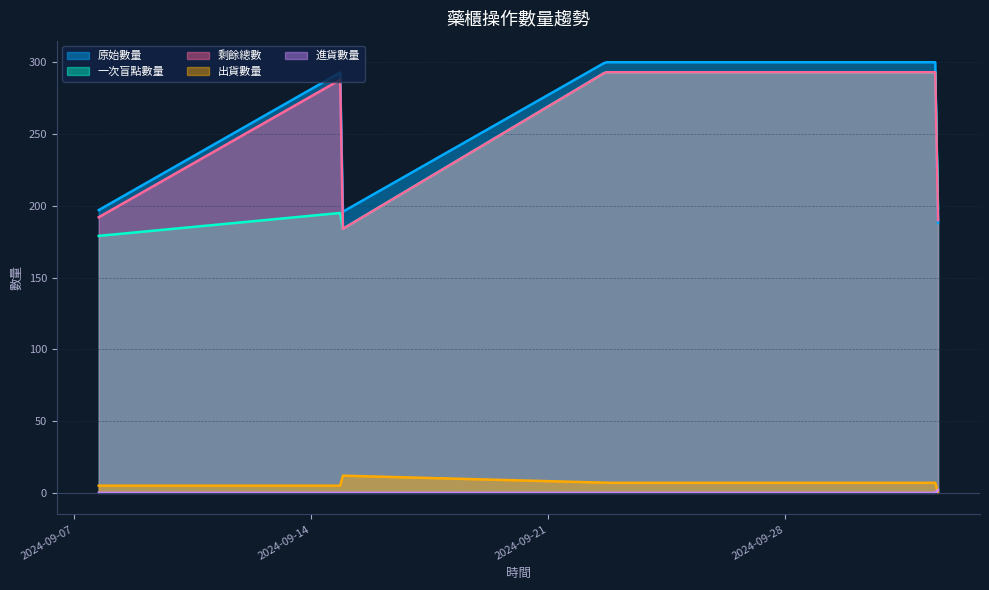

True or false: 原始數量 and 出貨數量 intersect in this chart.

False